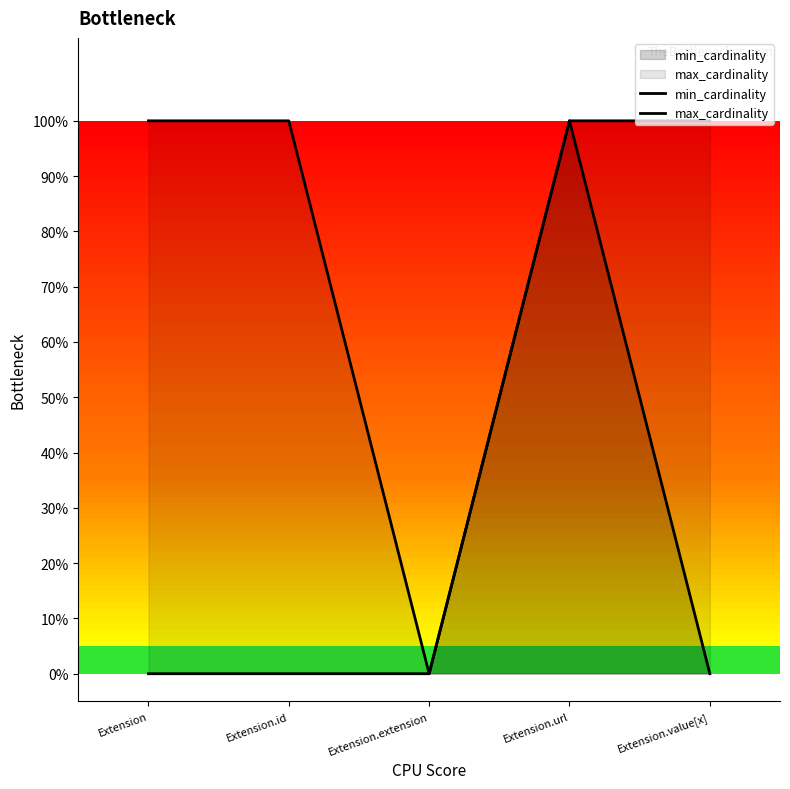

Which series changed the most between Extension.id and Extension.value[x]?

min_cardinality